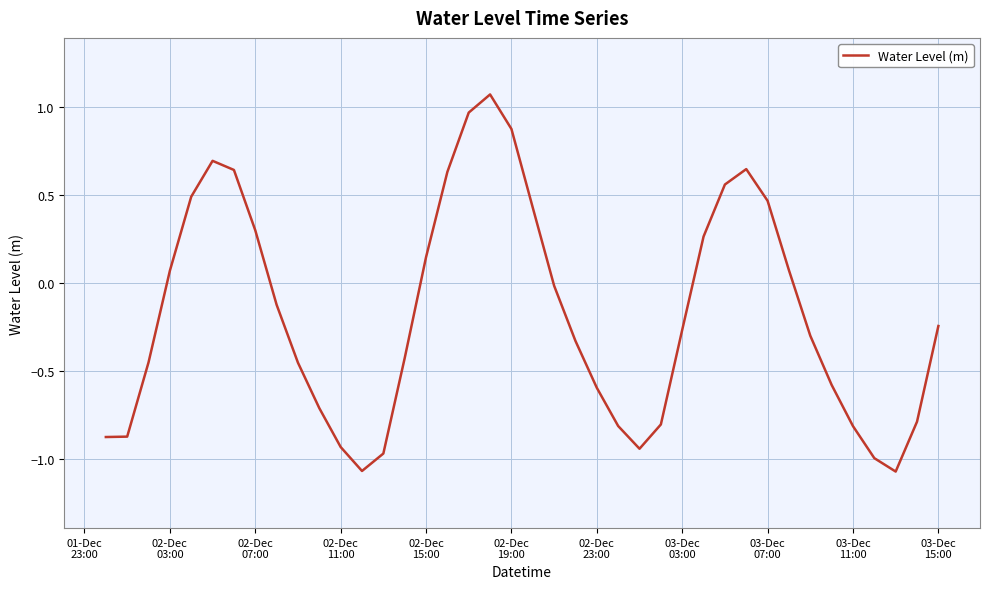

What is the value of the 25th point from the left?

-0.8